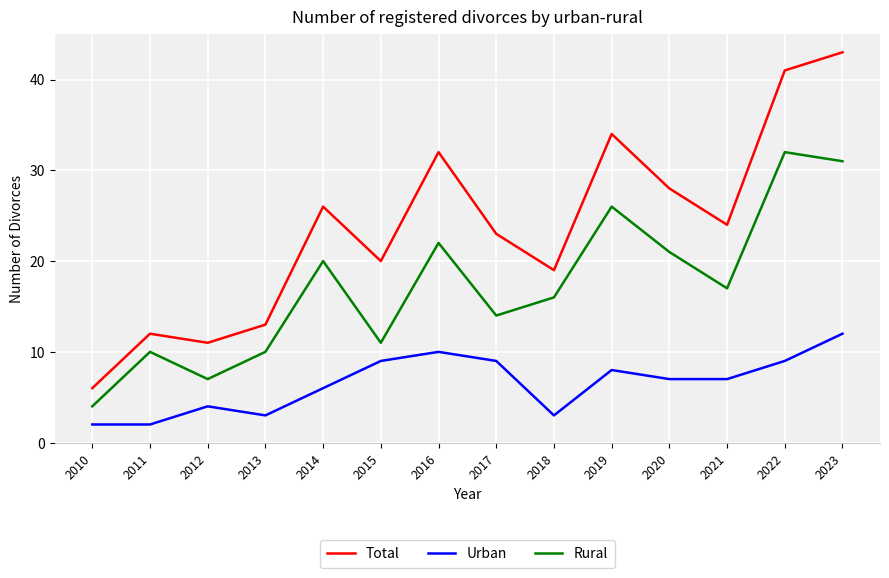

Reading left to right, what are all the values shown in this chart?

Total: 2010=6	2011=12	2012=11	2013=13	2014=26	2015=20	2016=32	2017=23	2018=19	2019=34	2020=28	2021=24	2022=41	2023=43
Urban: 2010=2	2011=2	2012=4	2013=3	2014=6	2015=9	2016=10	2017=9	2018=3	2019=8	2020=7	2021=7	2022=9	2023=12
Rural: 2010=4	2011=10	2012=7	2013=10	2014=20	2015=11	2016=22	2017=14	2018=16	2019=26	2020=21	2021=17	2022=32	2023=31